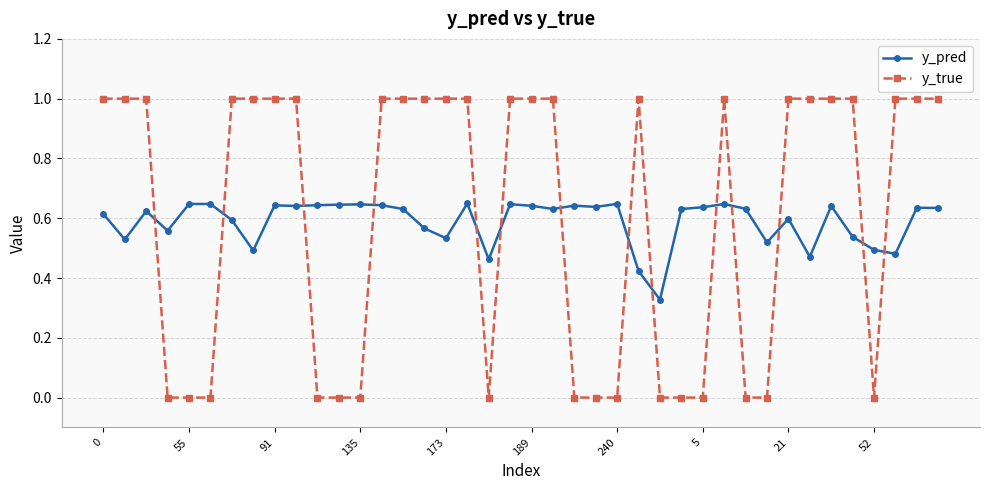

Rank the series by their maximum value, from highest to lowest.

y_true, y_pred